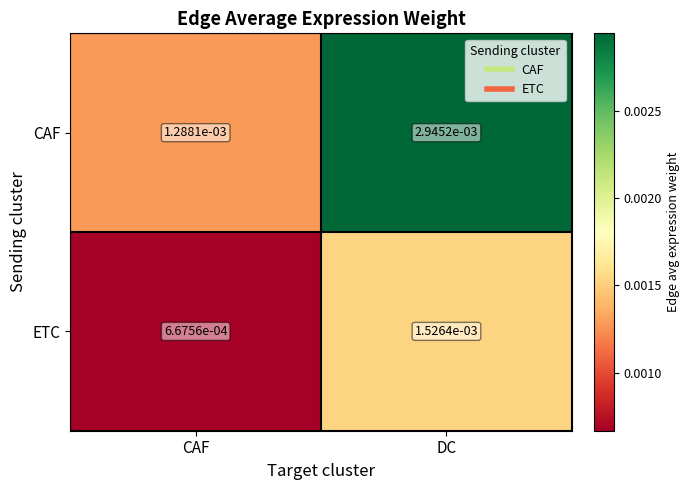

Where is CAF nearest to the value 0?

CAF